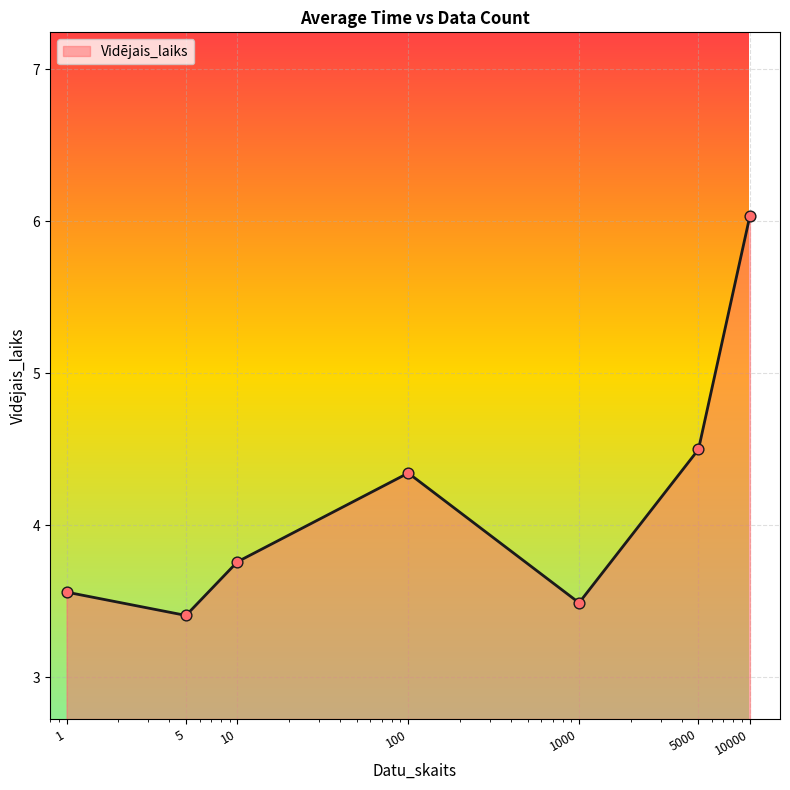

What is the minimum value shown in the chart?

3.4